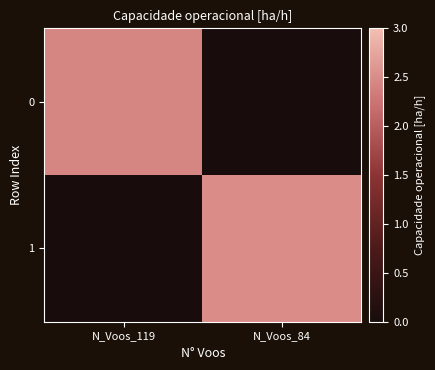

Reading left to right, extract all data points from this chart.

0: N_Voos_119=2.4	N_Voos_84=0.0
1: N_Voos_119=0.0	N_Voos_84=2.5